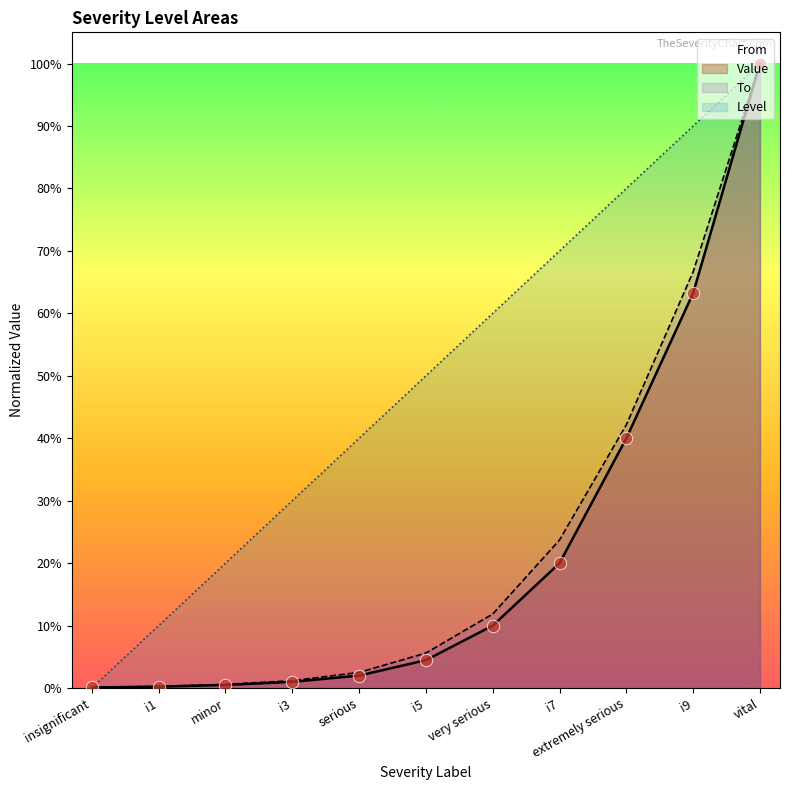

Which series has the widest spread of Y values?

Level